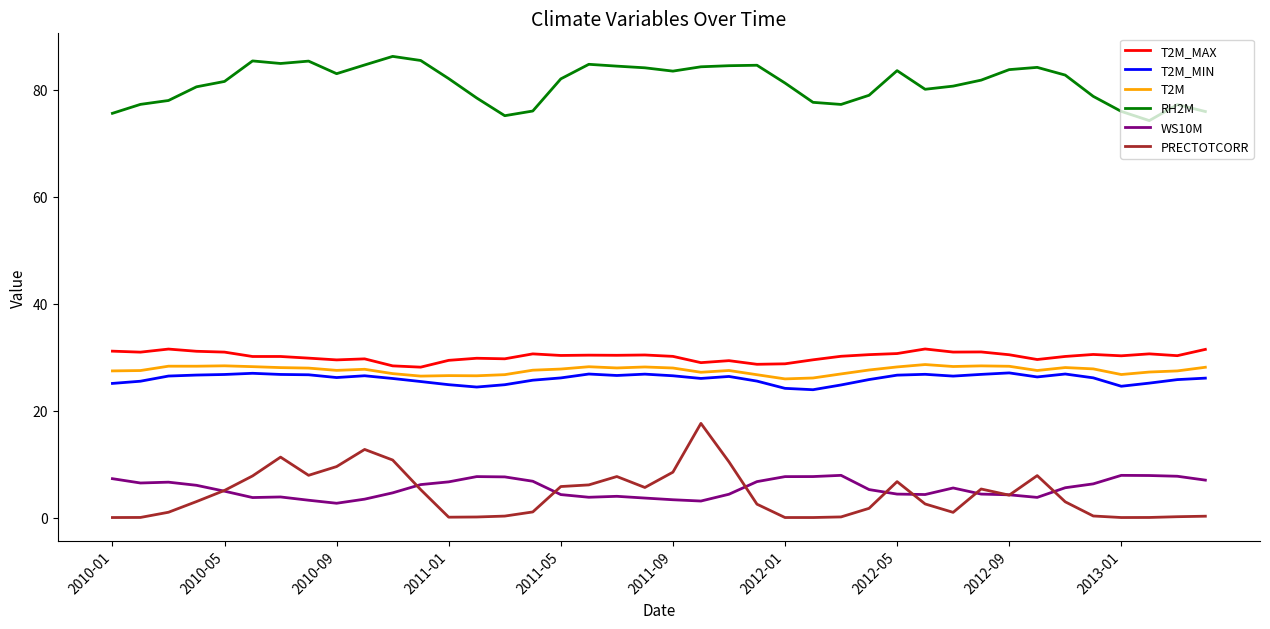

What is the maximum value for PRECTOTCORR?

17.6